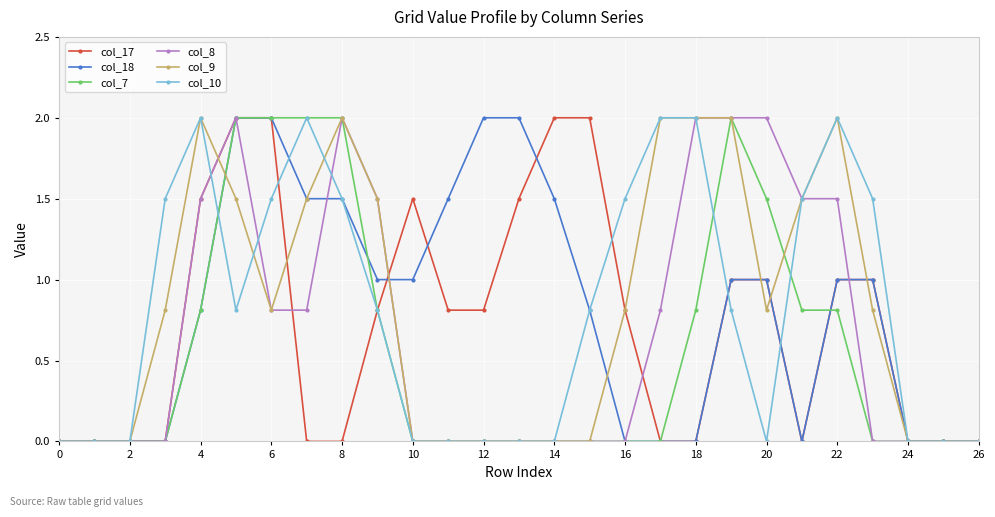

What is the difference between the maximum and second lowest values in the col_10 series?

2.0